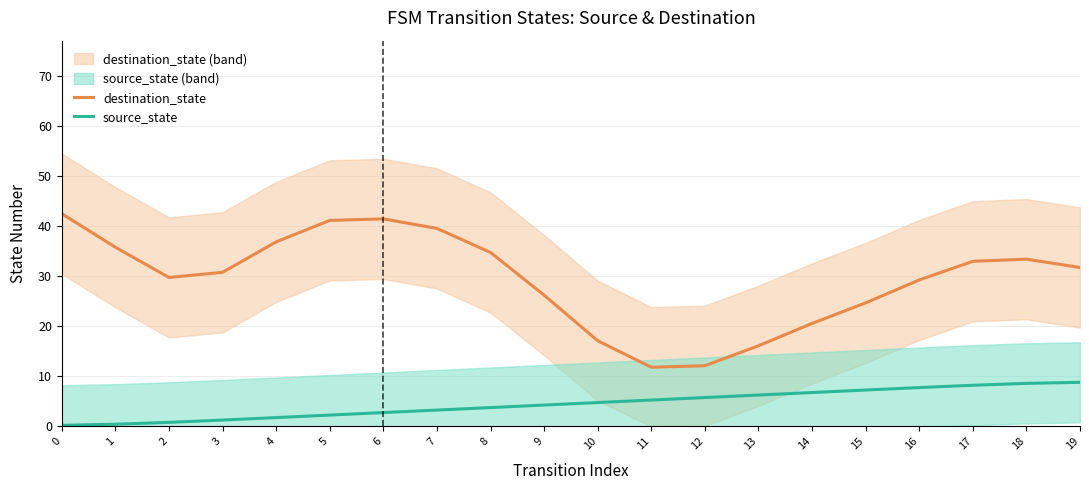

What is the difference between the maximum and minimum values in the destination_state series?

30.6